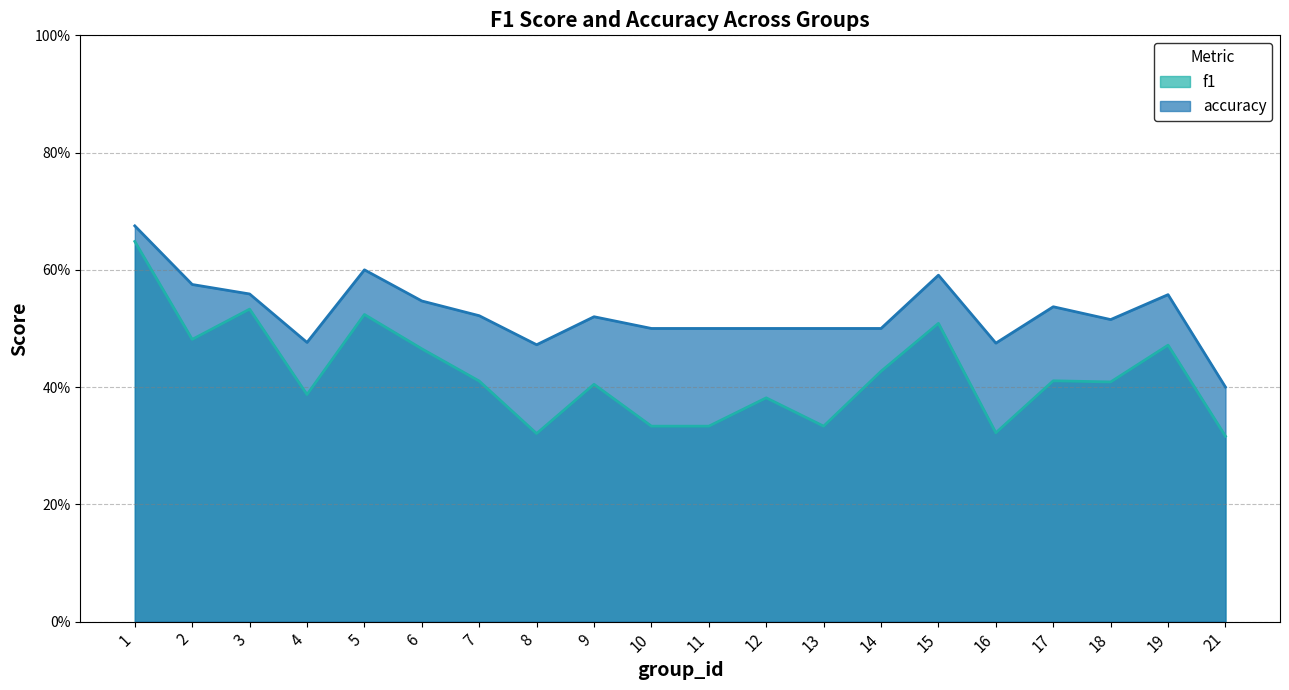

At which label is f1 closest to 0?

21